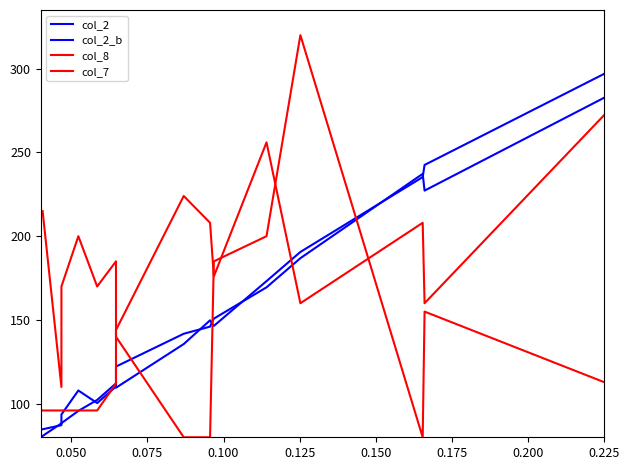

How many lines are shown in the chart?

4